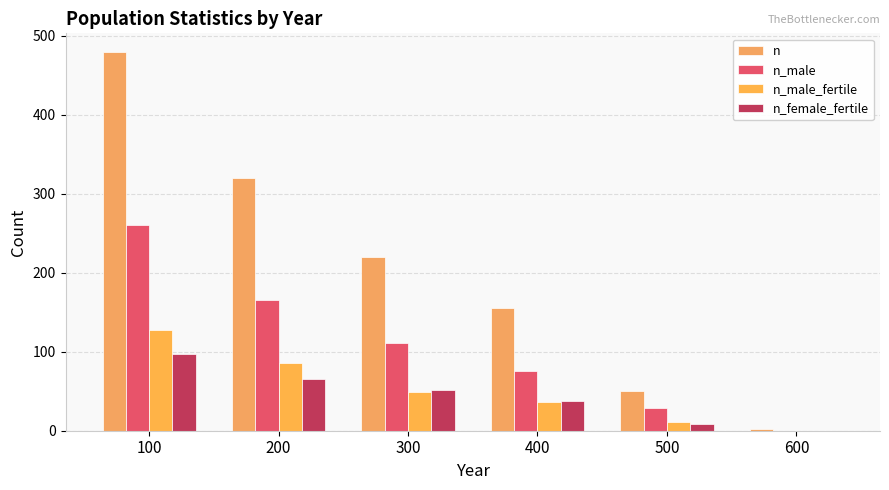

At which category is the sum across all series the highest?

100